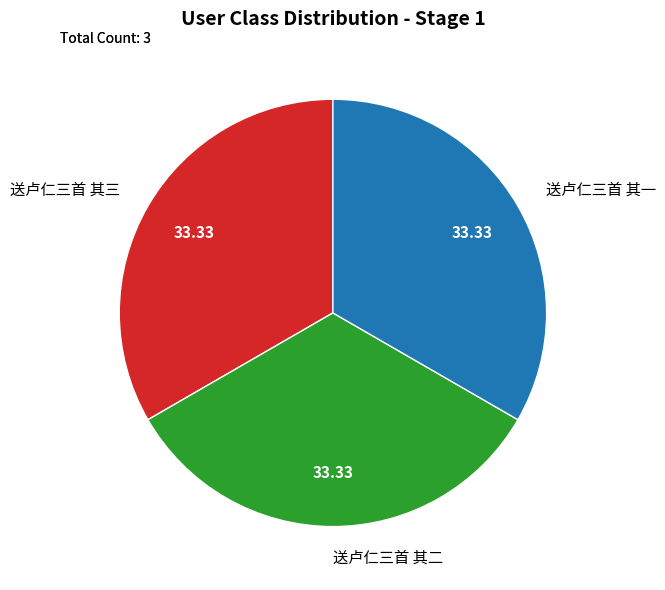

Combined, do 送卢仁三首 其一 and 送卢仁三首 其三 account for over 50%?

Yes